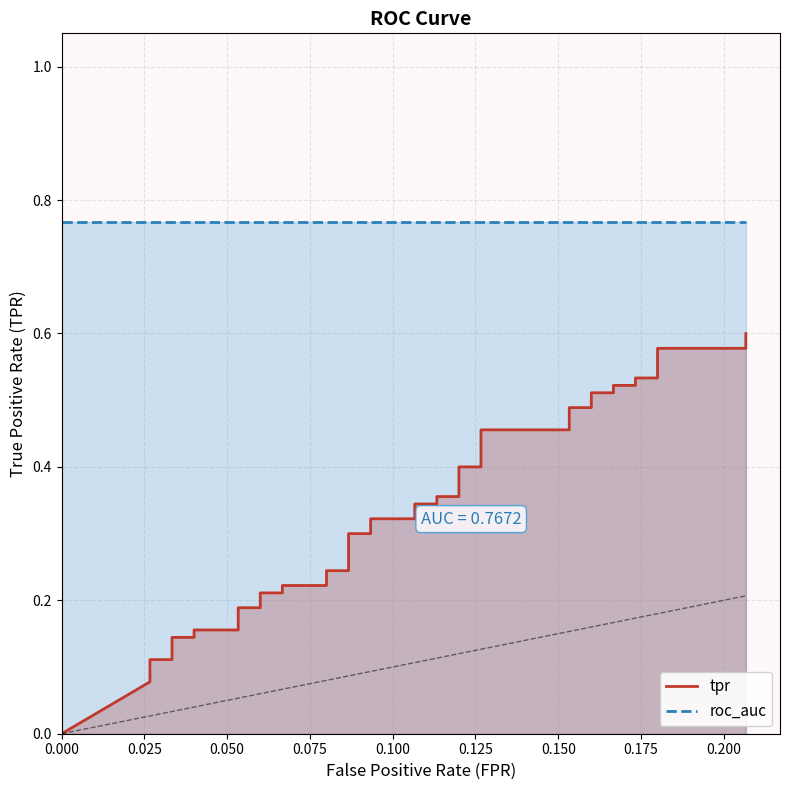

True or false: the data shows 0.2 at 0.175.

False